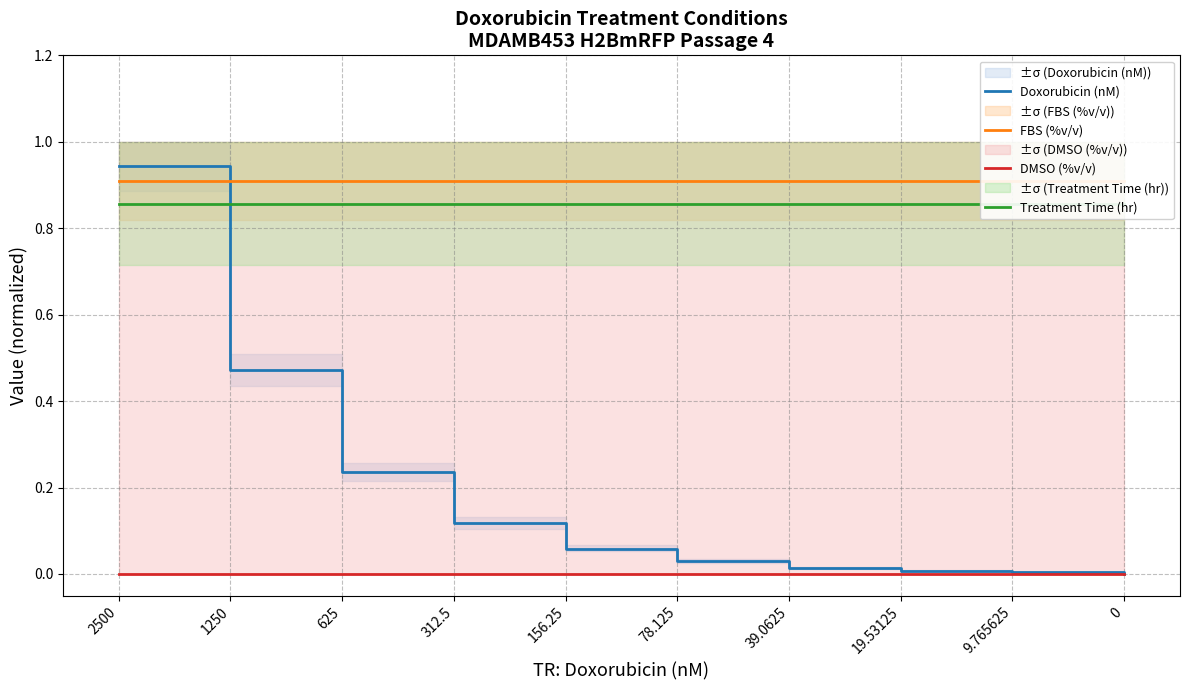

At which category is the sum across all series the highest?

2500